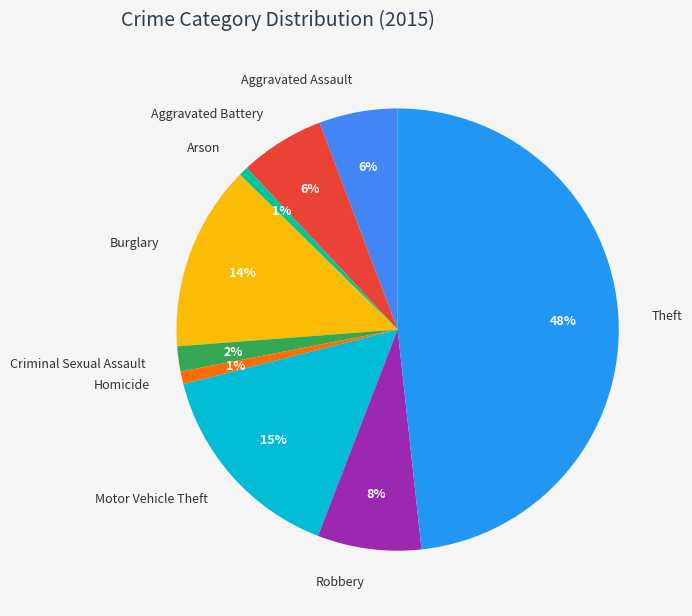

Does any single category account for the majority?

No